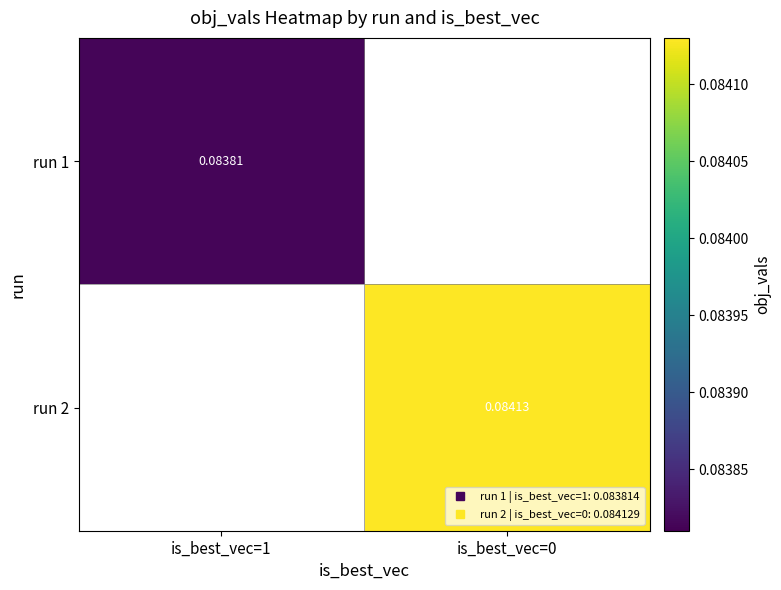

How many positive values does the run 1 series have?

1